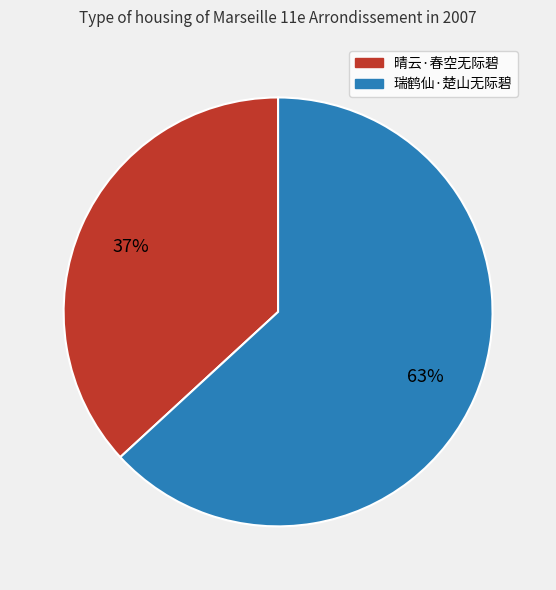

True or false: 晴云·春空无际碧 accounts for 37% of the total.

True